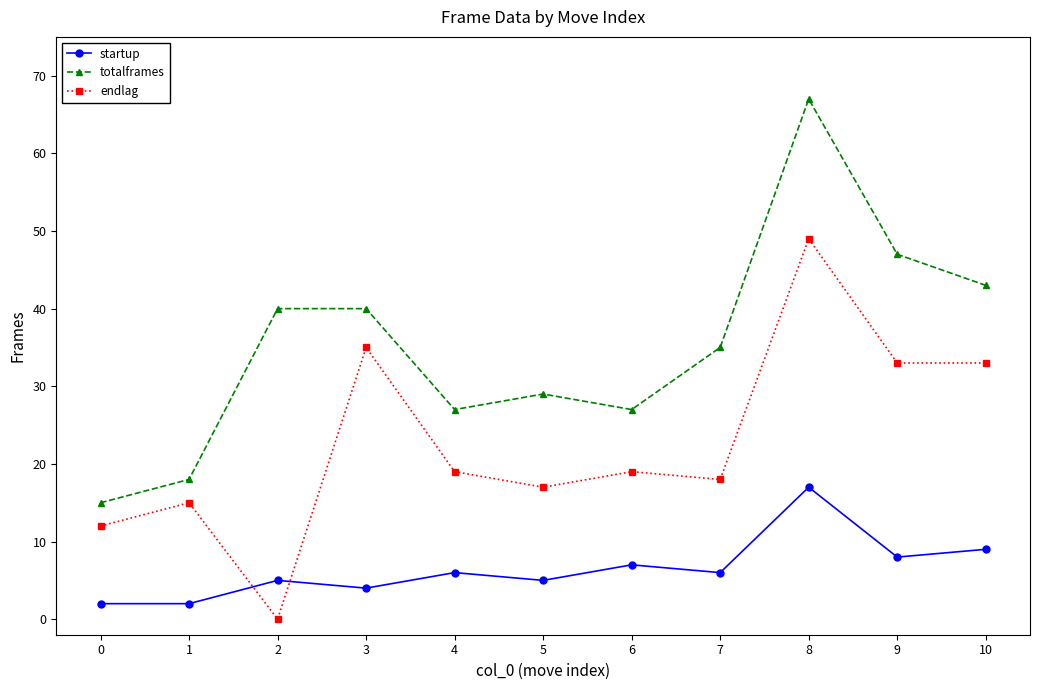

True or false: endlag and totalframes cross at least once.

False